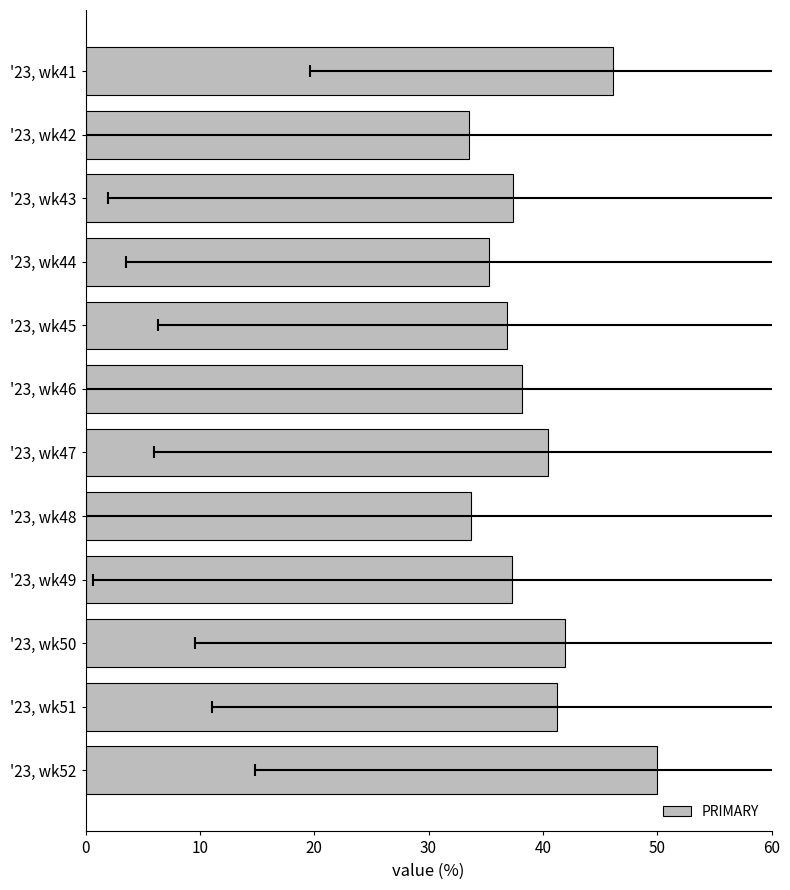

What is the average value?

39.3